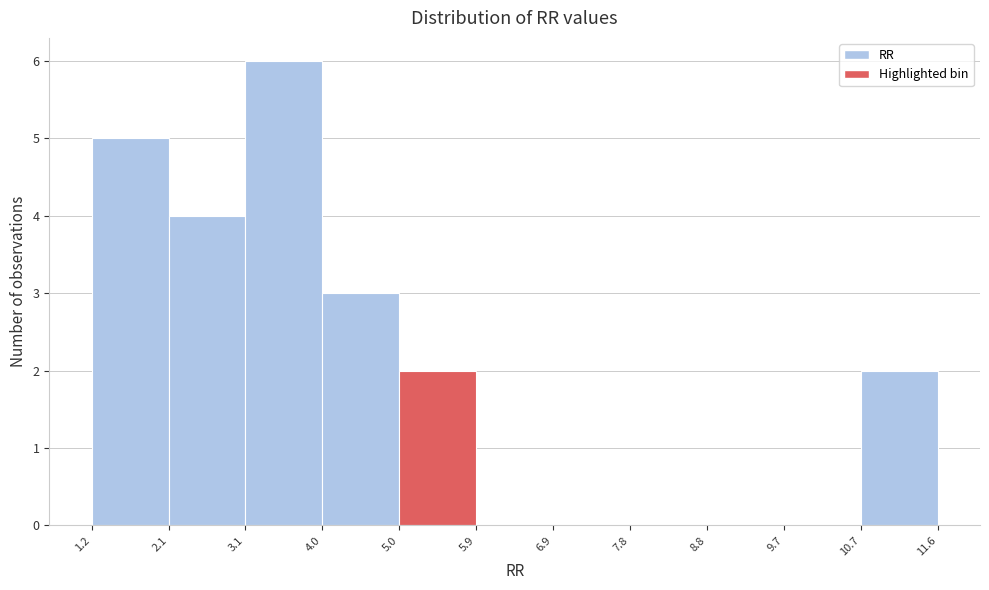

Reading left to right, list every bar in this chart as the range it spans on the x-axis followed by its height. The values are not printed on the chart, so give them approximately, as read against the axis.

1.2 to 2.1: 5
2.1 to 3.1: 4
3.1 to 4.0: 6
4.0 to 5.0: 3
5.0 to 5.9: 2
5.9 to 6.9: 0
6.9 to 7.8: 0
7.8 to 8.8: 0
8.8 to 9.7: 0
9.7 to 10.7: 0
10.7 to 11.6: 2